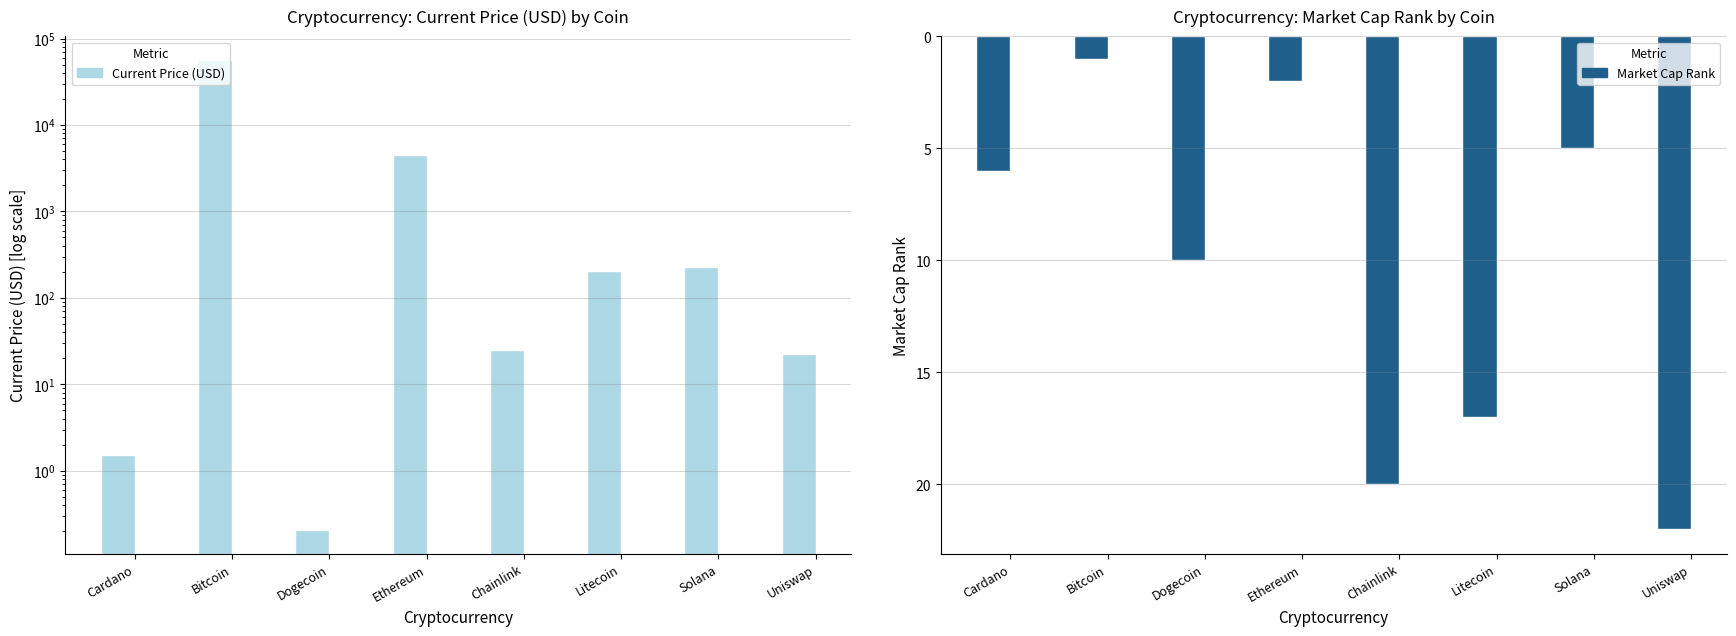

Reading left to right, list all the values displayed in this chart.

Current Price (USD): 1.5	56505.0	0.2	4518.2	24.7	203.2	225.4	22.3
Market Cap Rank: 6.0	1.0	10.0	2.0	20.0	17.0	5.0	22.0